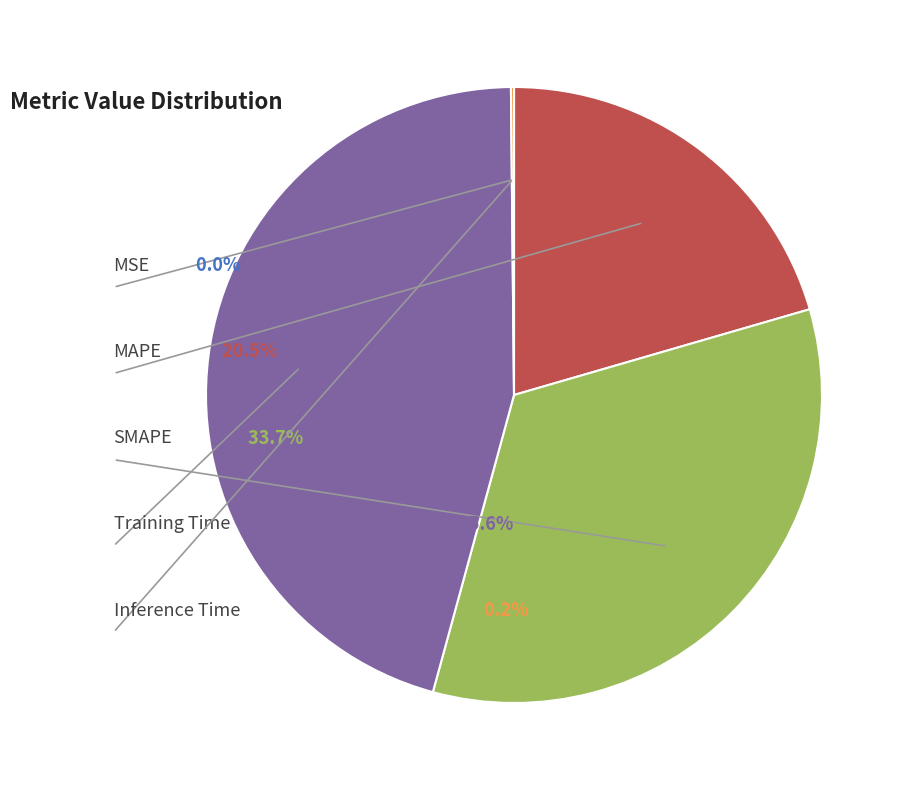

To the nearest percent, what is the average slice percentage?

20%